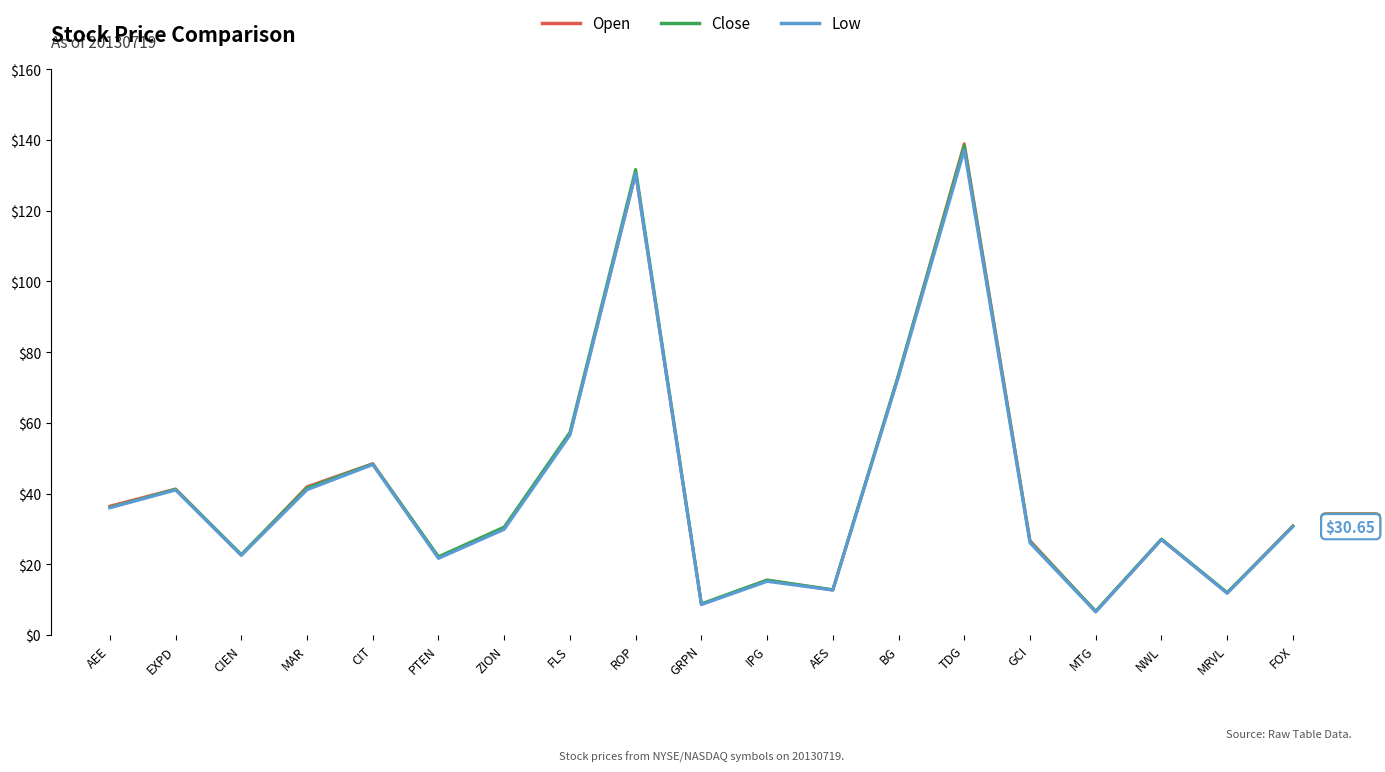

Where is Low nearest to the value 71?

BG